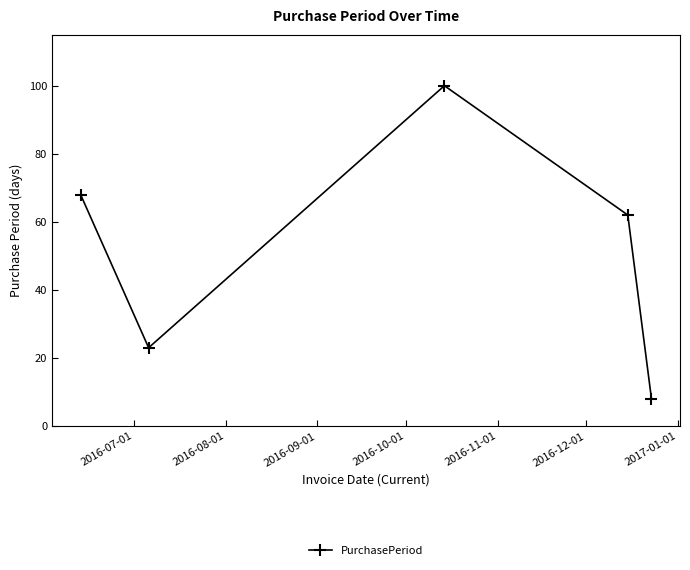

What is the difference between the maximum and minimum values?

92